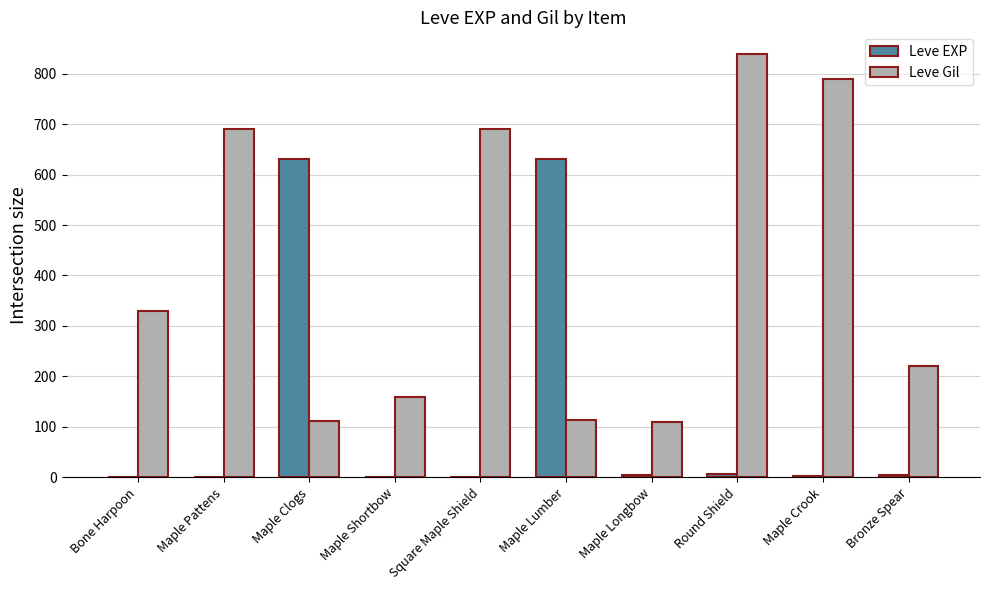

What is the average value of the Leve Gil series?

406